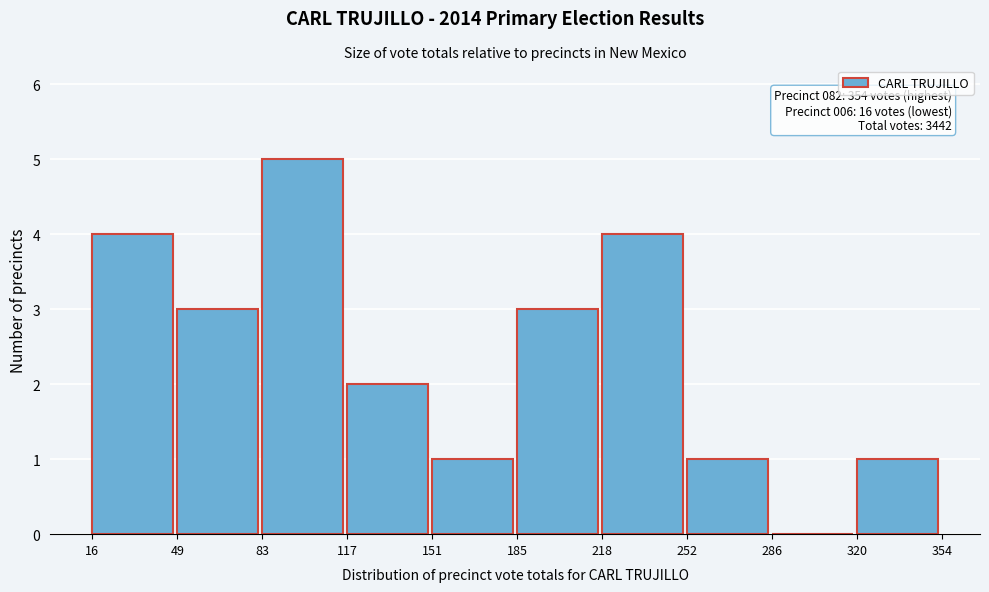

Over which range of the x-axis is the bar tallest?

83 to 117